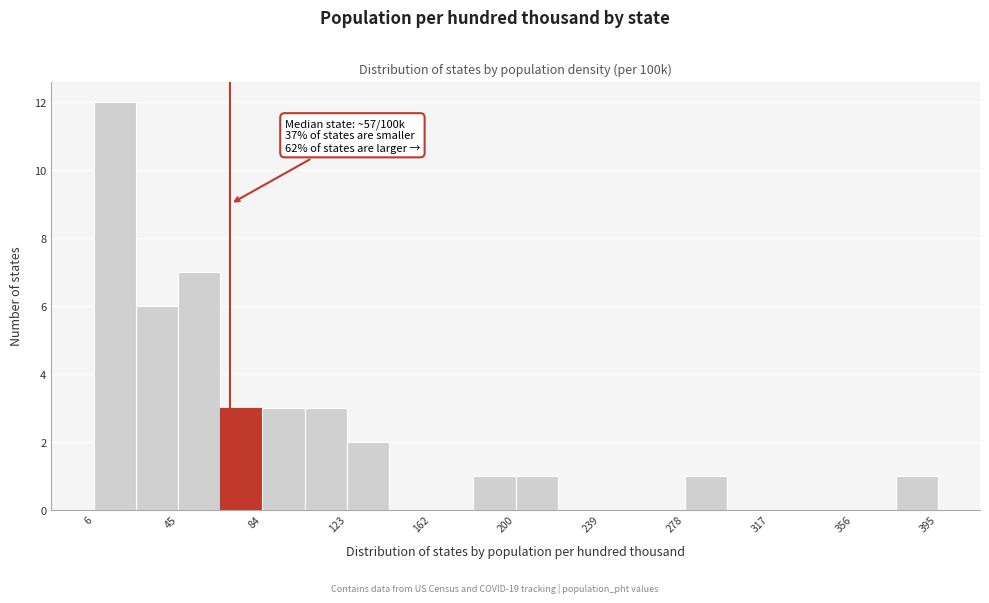

Read against the x-axis, roughly where is the centre of the tallest bar?

15